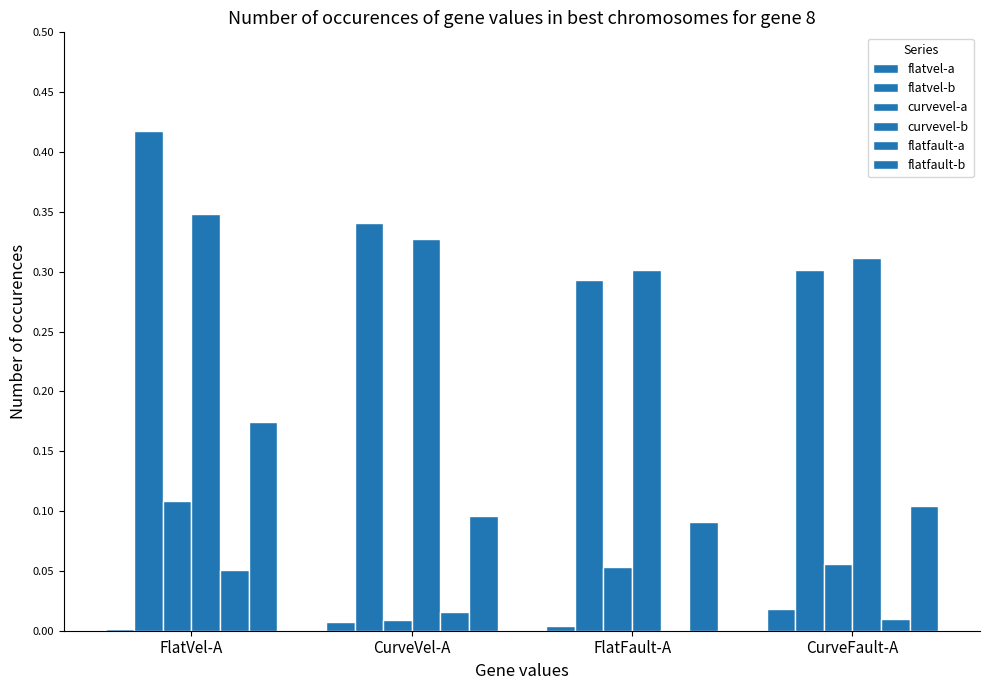

Where is flatvel-a nearest to the value 0?

FlatVel-A